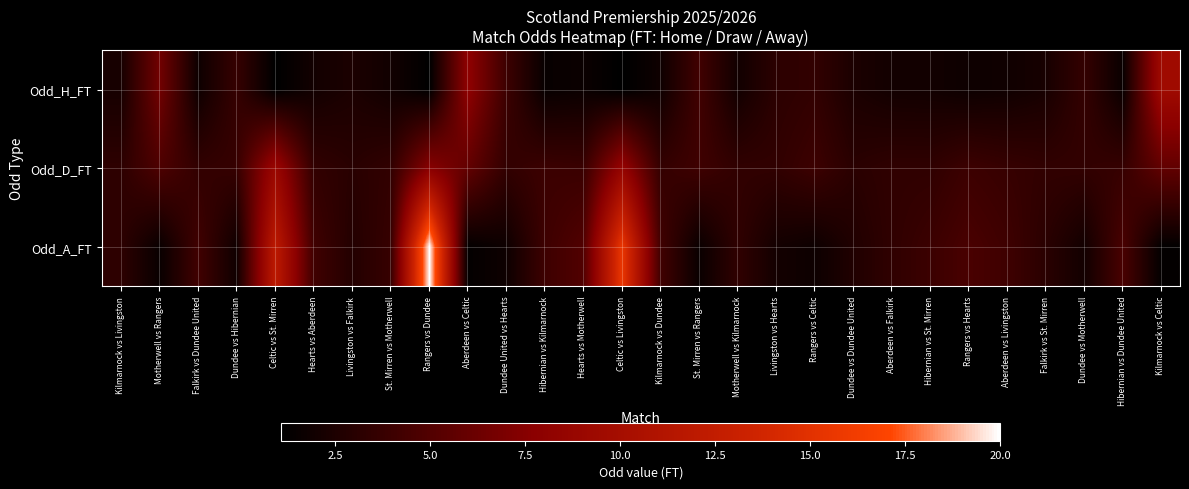

Reading left to right, list all the values displayed in this chart.

Odd_H_FT: Kilmarnock vs Livingston=2.2	Motherwell vs Rangers=6.5	Falkirk vs Dundee United=1.8	Dundee vs Hibernian=3.7	Celtic vs St. Mirren=1.1	Hearts vs Aberdeen=2.0	Livingston vs Falkirk=2.5	St. Mirren vs Motherwell=1.9	Rangers vs Dundee=1.1	Aberdeen vs Celtic=8.0	Dundee United vs Hearts=4.0	Hibernian vs Kilmarnock=1.5	Hearts vs Motherwell=1.7	Celtic vs Livingston=1.1	Kilmarnock vs Dundee=1.8	St. Mirren vs Rangers=4.2	Motherwell vs Kilmarnock=2.0	Livingston vs Hearts=3.2	Rangers vs Celtic=3.5	Dundee vs Dundee United=2.4	Aberdeen vs Falkirk=2.0	Hibernian vs St. Mirren=2.0	Rangers vs Hearts=1.8	Aberdeen vs Livingston=1.9	Falkirk vs St. Mirren=2.2	Dundee vs Motherwell=3.6	Hibernian vs Dundee United=1.6	Kilmarnock vs Celtic=9.5
Odd_D_FT: Kilmarnock vs Livingston=3.3	Motherwell vs Rangers=4.8	Falkirk vs Dundee United=3.5	Dundee vs Hibernian=3.7	Celtic vs St. Mirren=9.0	Hearts vs Aberdeen=3.5	Livingston vs Falkirk=3.0	St. Mirren vs Motherwell=3.5	Rangers vs Dundee=7.6	Aberdeen vs Celtic=5.8	Dundee United vs Hearts=3.5	Hibernian vs Kilmarnock=4.0	Hearts vs Motherwell=3.9	Celtic vs Livingston=8.5	Kilmarnock vs Dundee=3.6	St. Mirren vs Rangers=4.1	Motherwell vs Kilmarnock=3.5	Livingston vs Hearts=3.5	Rangers vs Celtic=4.0	Dundee vs Dundee United=3.1	Aberdeen vs Falkirk=3.4	Hibernian vs St. Mirren=3.4	Rangers vs Hearts=4.0	Aberdeen vs Livingston=3.7	Falkirk vs St. Mirren=3.5	Dundee vs Motherwell=3.5	Hibernian vs Dundee United=3.7	Kilmarnock vs Celtic=5.8
Odd_A_FT: Kilmarnock vs Livingston=3.2	Motherwell vs Rangers=1.6	Falkirk vs Dundee United=4.2	Dundee vs Hibernian=1.9	Celtic vs St. Mirren=12.0	Hearts vs Aberdeen=4.2	Livingston vs Falkirk=2.8	St. Mirren vs Motherwell=3.8	Rangers vs Dundee=20.0	Aberdeen vs Celtic=1.3	Dundee United vs Hearts=1.8	Hibernian vs Kilmarnock=4.0	Hearts vs Motherwell=5.0	Celtic vs Livingston=15.6	Kilmarnock vs Dundee=4.2	St. Mirren vs Rangers=1.6	Motherwell vs Kilmarnock=3.4	Livingston vs Hearts=2.1	Rangers vs Celtic=1.8	Dundee vs Dundee United=2.7	Aberdeen vs Falkirk=3.4	Hibernian vs St. Mirren=4.0	Rangers vs Hearts=4.6	Aberdeen vs Livingston=4.1	Falkirk vs St. Mirren=3.1	Dundee vs Motherwell=2.0	Hibernian vs Dundee United=4.6	Kilmarnock vs Celtic=1.3